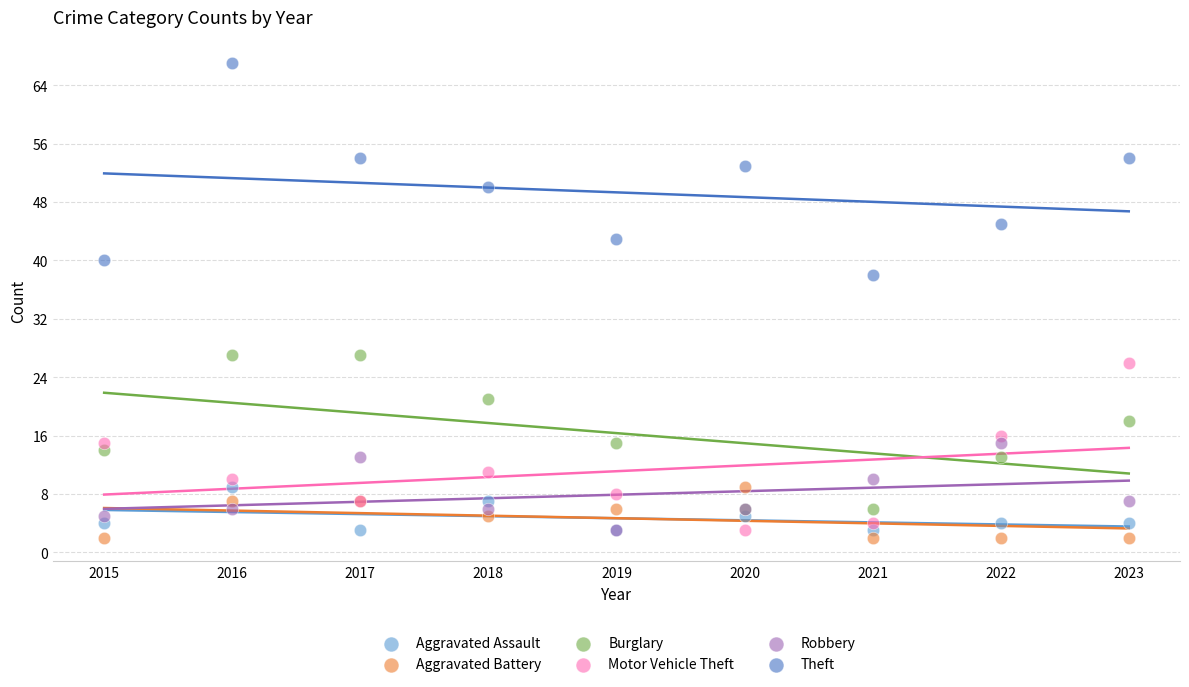

What are all the series names shown in the legend?

Aggravated Assault, Aggravated Battery, Burglary, Motor Vehicle Theft, Robbery, Theft